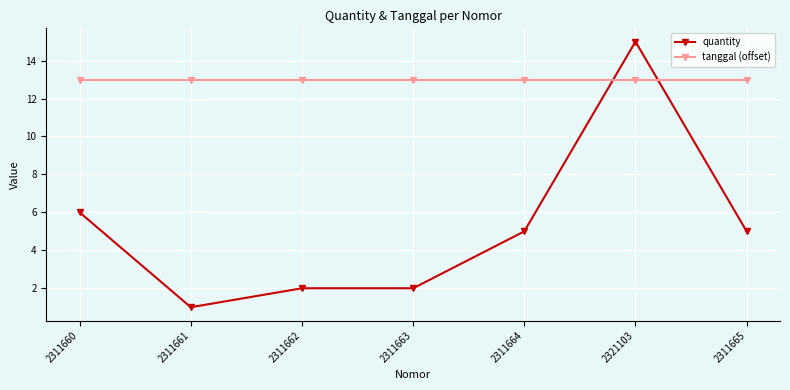

What is the sum of all quantity values?

36